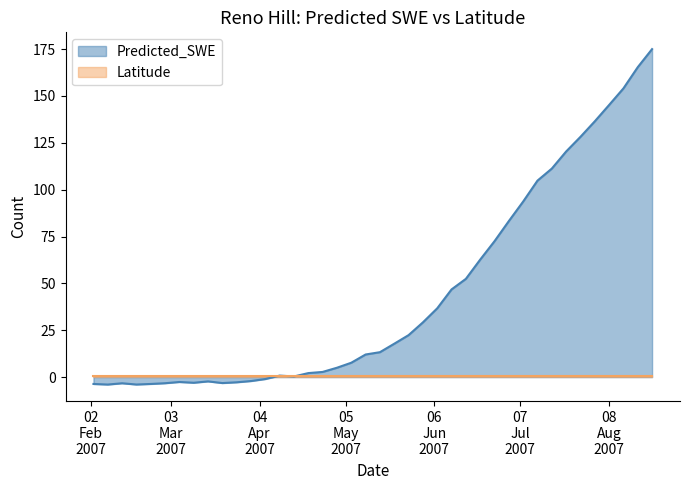

How many data points does each series have?

40